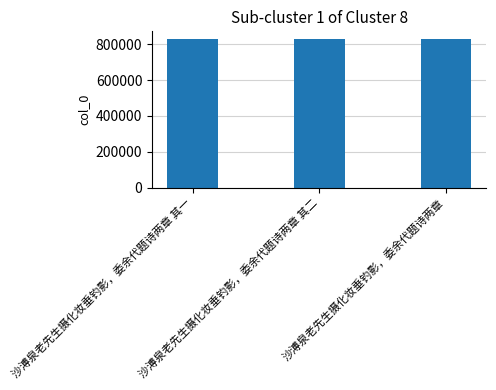

What is the average value?

828218